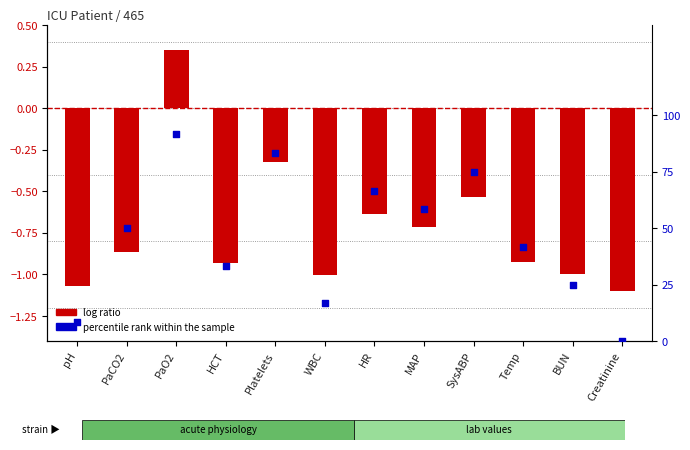

What is the total value across all series at WBC?

15.7